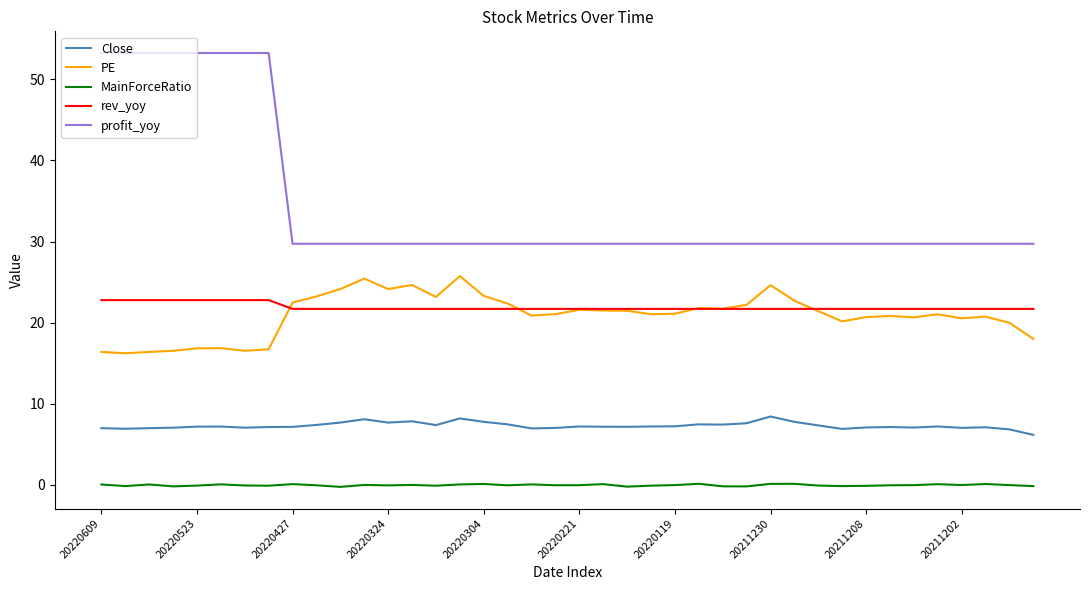

Which series has the largest total across all categories?

profit_yoy